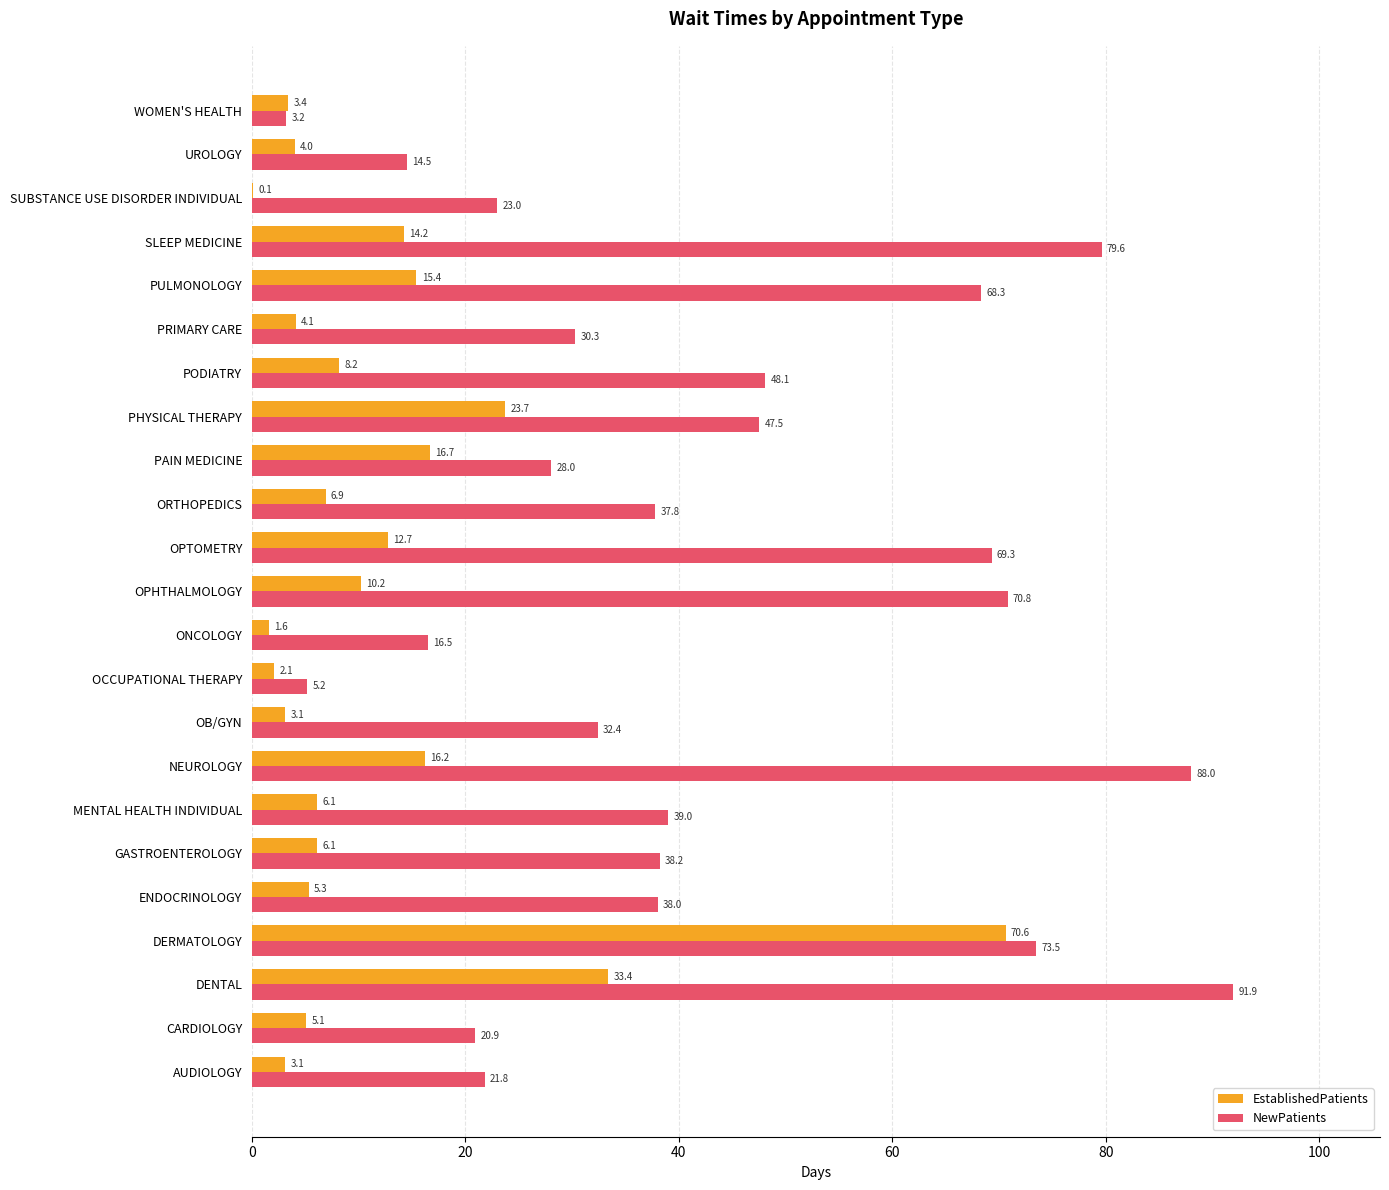

Where is NewPatients nearest to the value 47?

PHYSICAL THERAPY